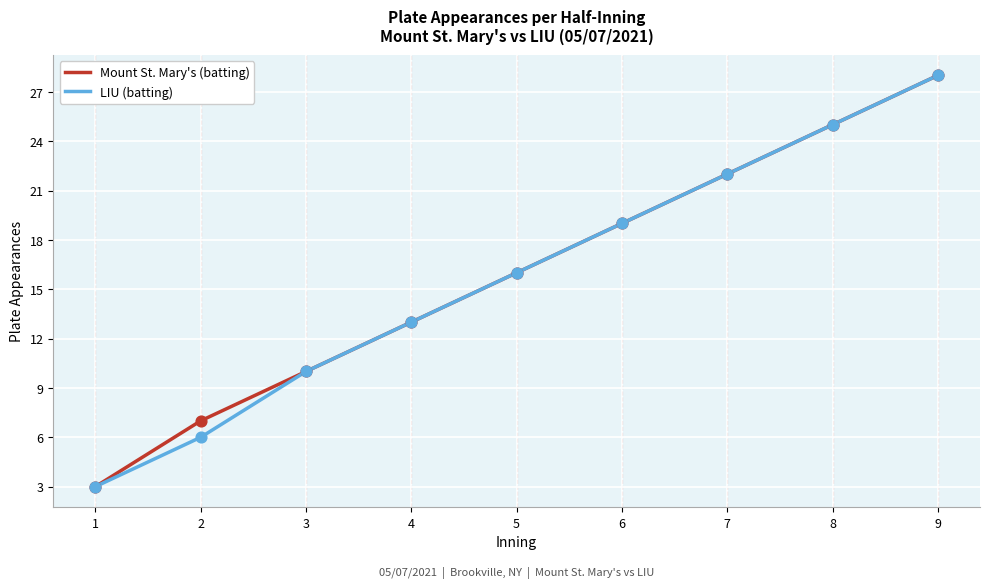

The LIU (batting) series shows 46 at 9. True or false?

False